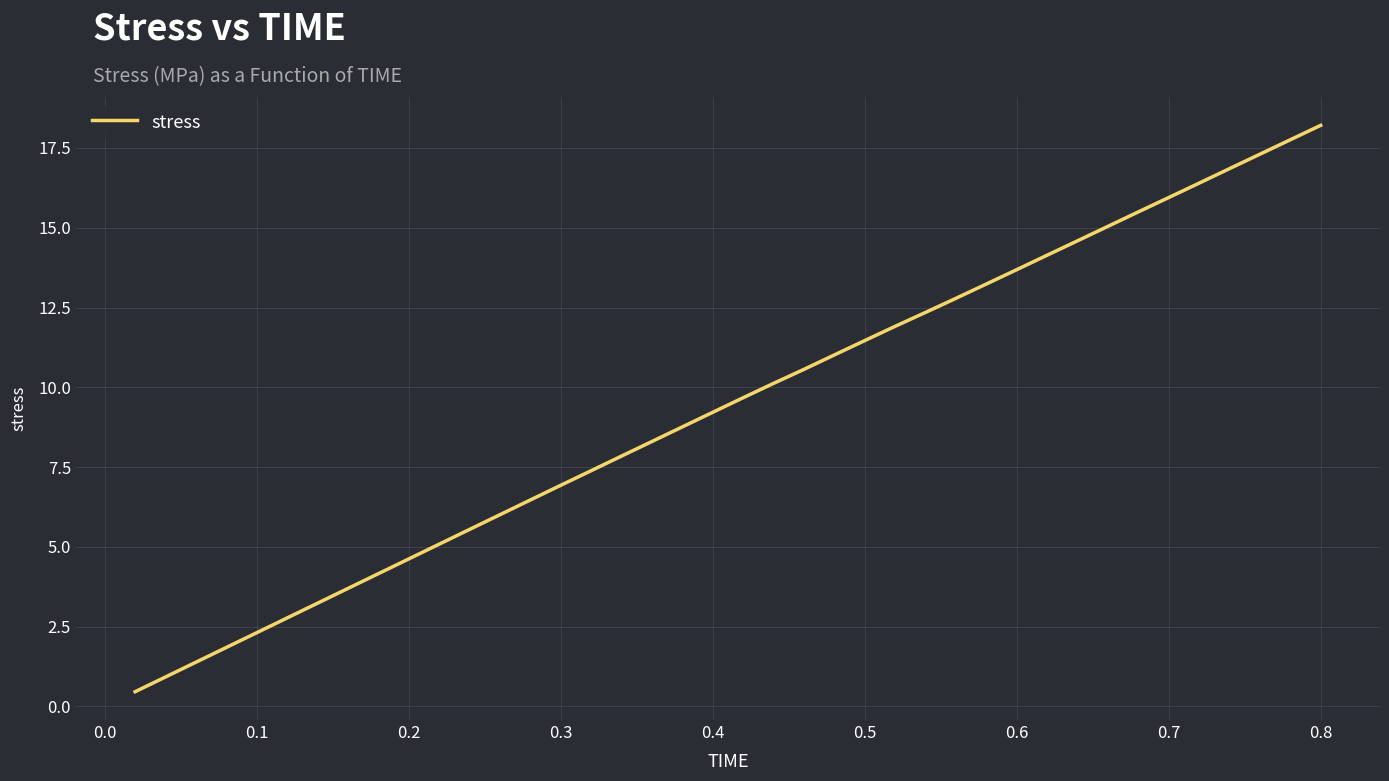

Does the chart have visible grid lines?

Yes